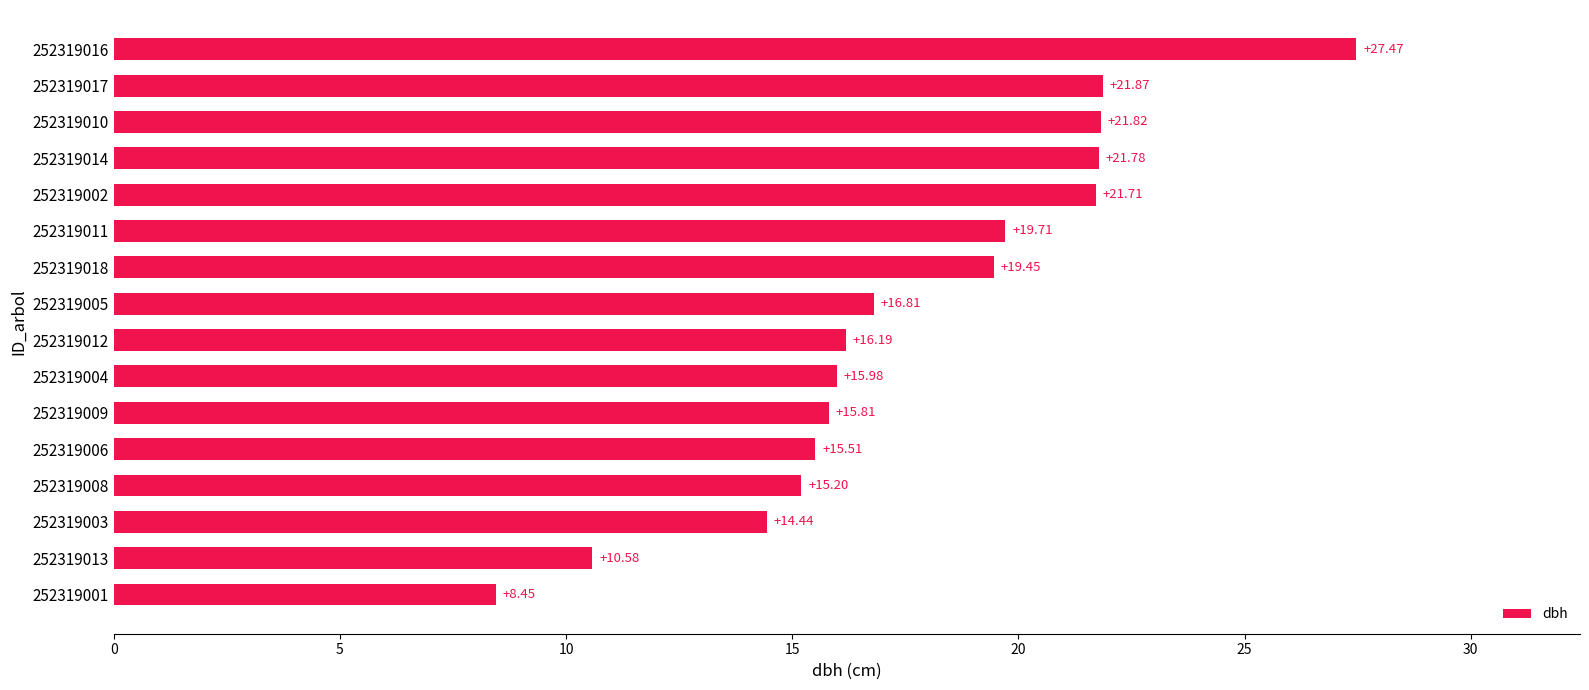

How many data points are less than 16?

7